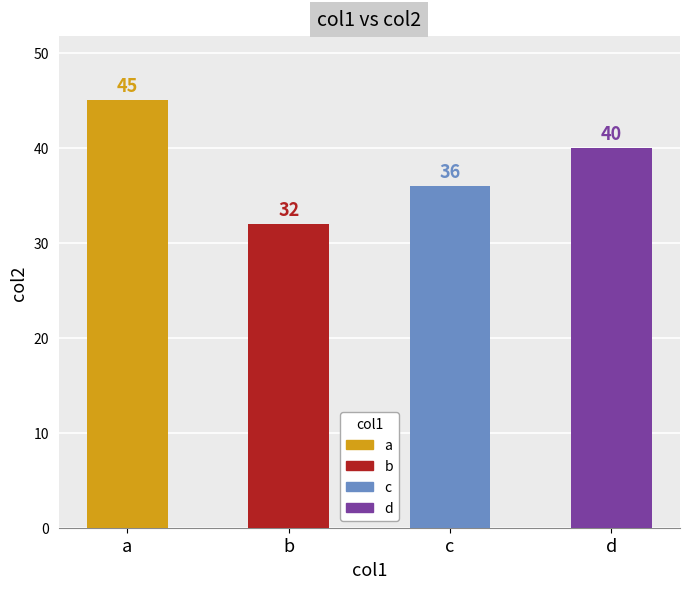

Where does the data first go above 40?

a